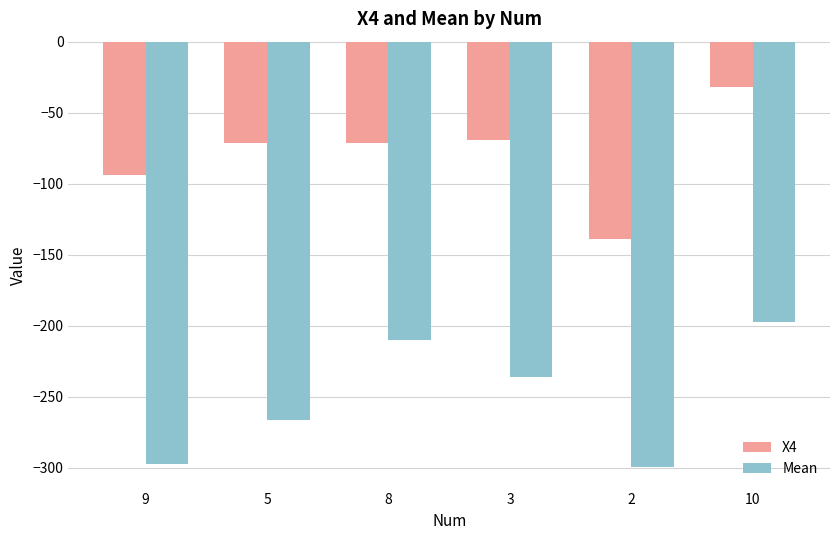

At which category is the sum across all series the highest?

10